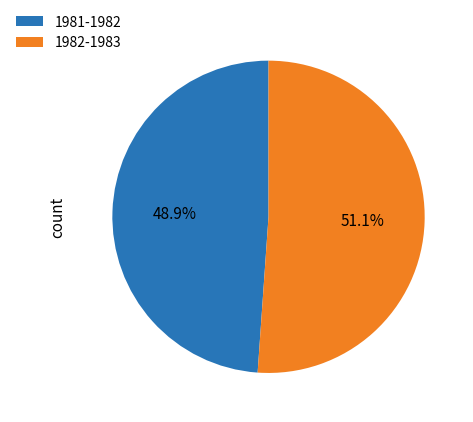

How many segments does this pie chart have?

2